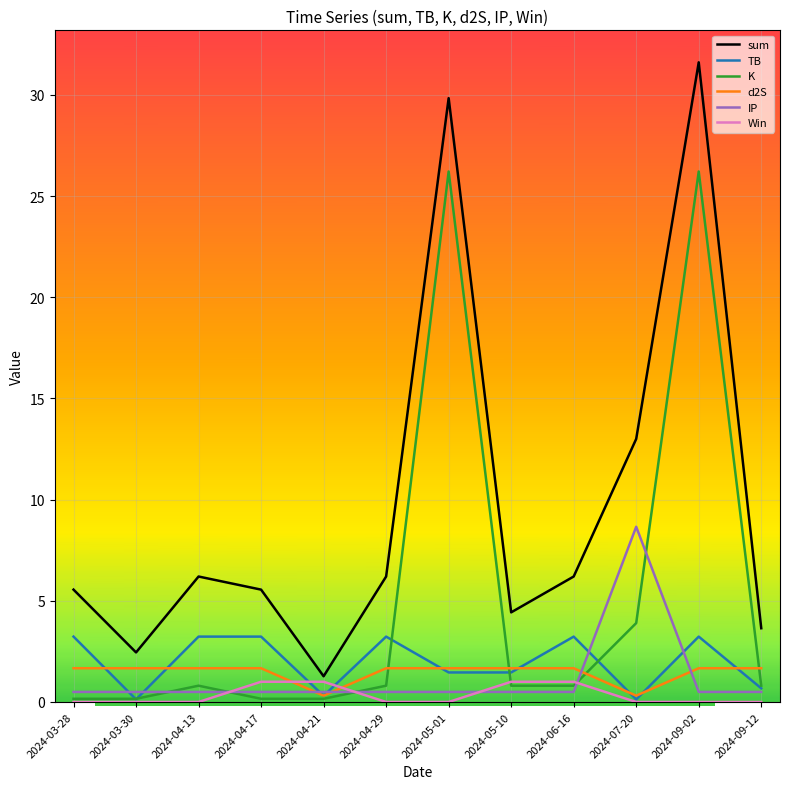

What are all the series names shown in the legend?

sum, TB, K, d2S, IP, Win